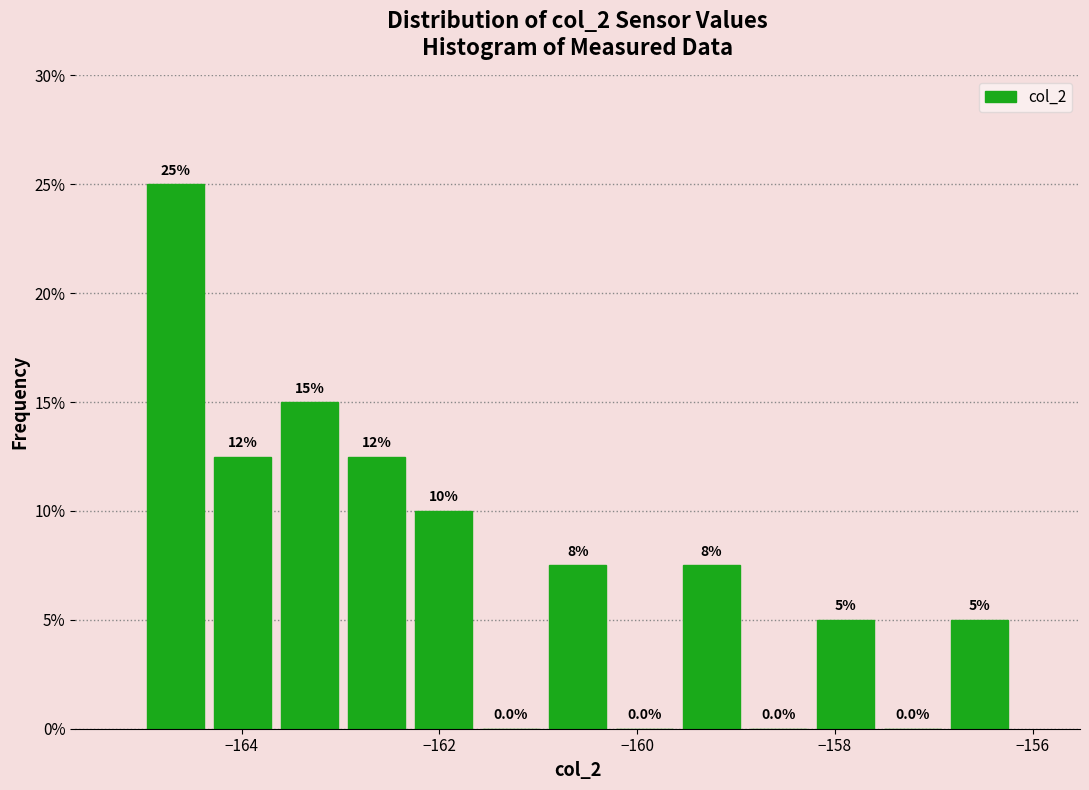

Around what value on the x-axis is the tallest bar? Give the approximate position of its centre, as read against the axis.

-164.6